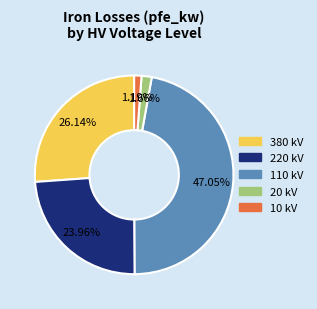

Does any single category account for the majority?

No